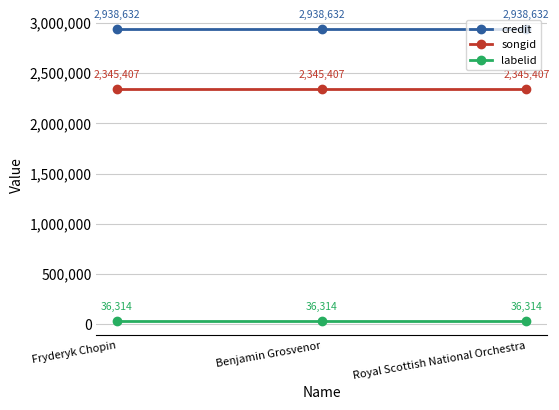

What is the approximate value of credit at Fryderyk Chopin?

2938632